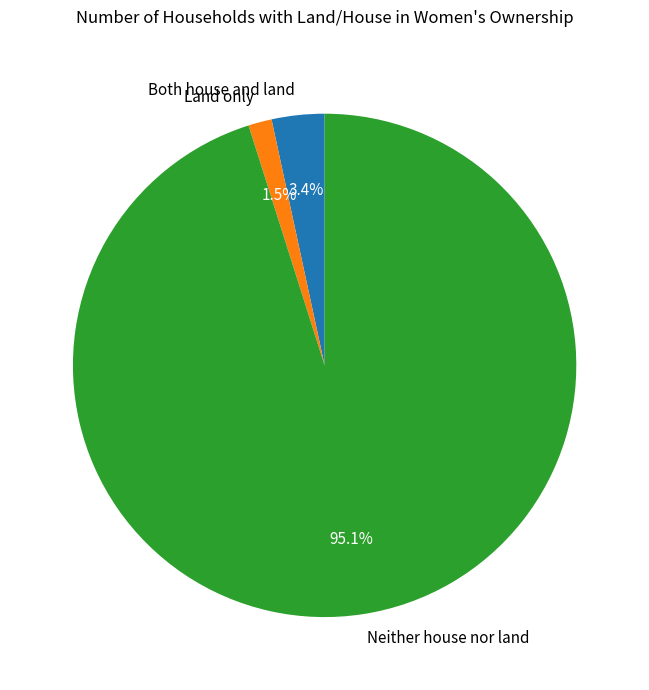

Which slice is the smallest?

Land only